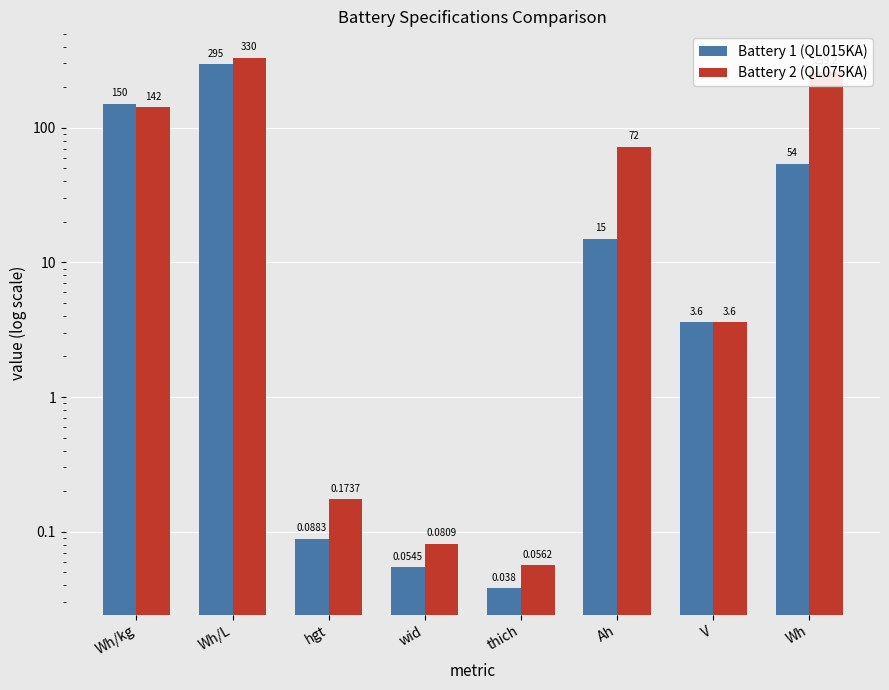

What is the label of the 1st bar from the right?

Wh